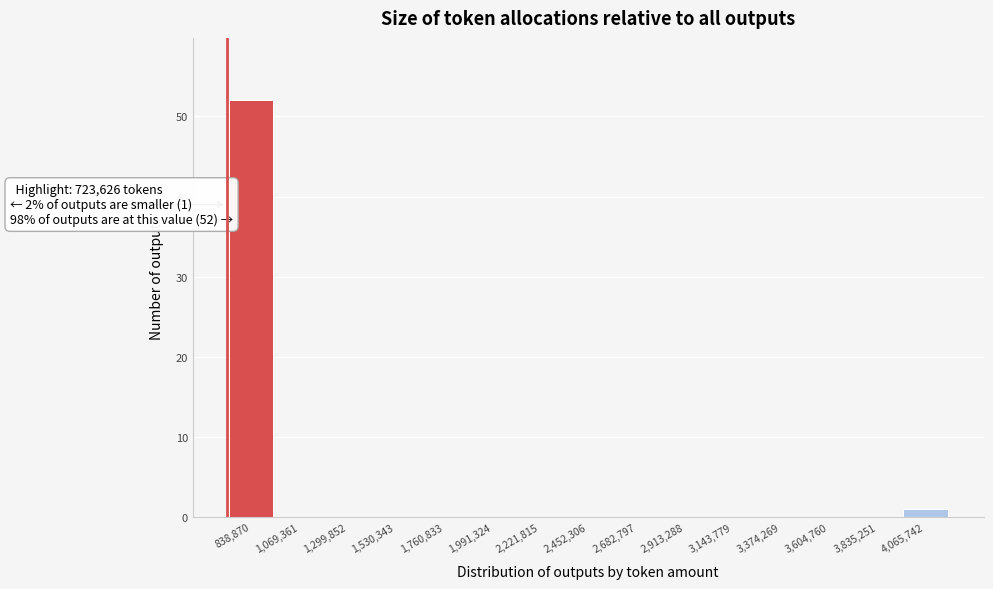

Which range on the x-axis has the tallest bar?

700000 to 950000